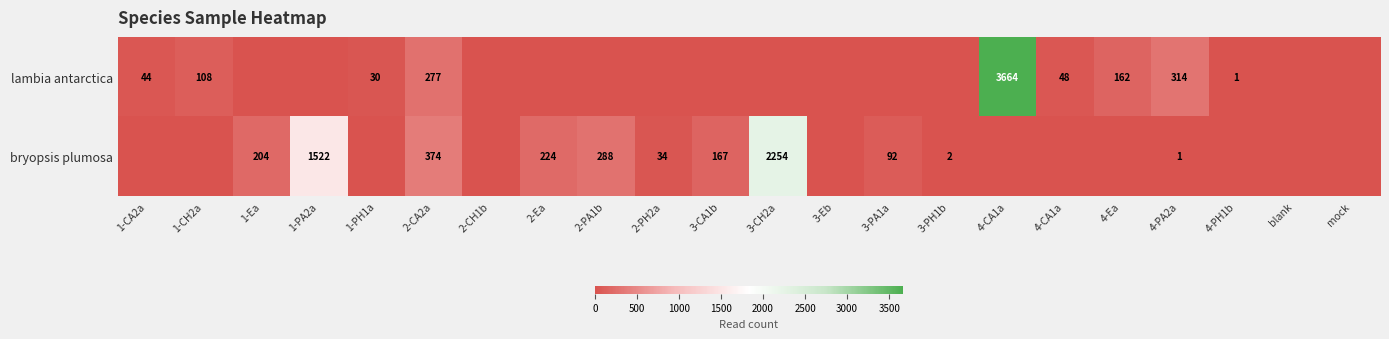

Rank the series by their average value, from lowest to highest.

lambia antarctica, bryopsis plumosa